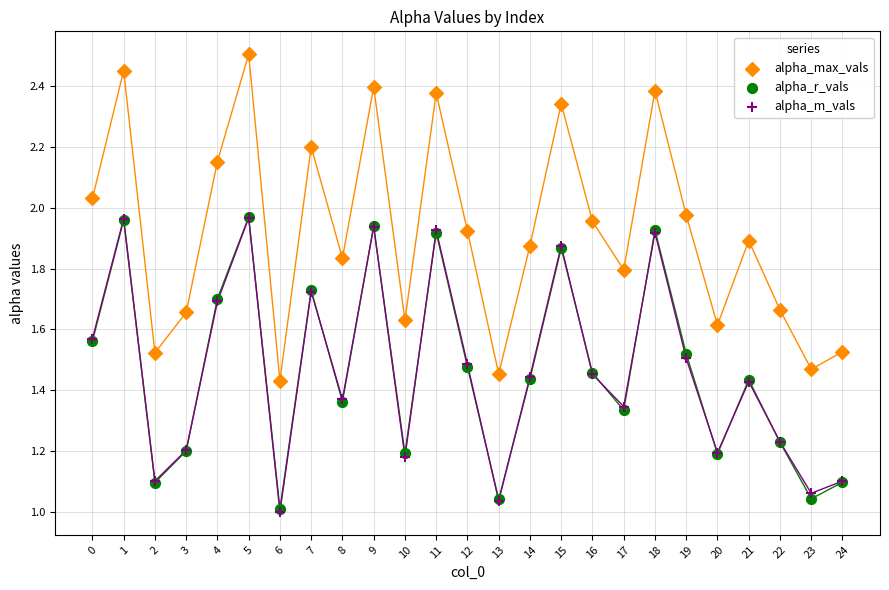

Which series reaches the maximum Y coordinate?

alpha_max_vals